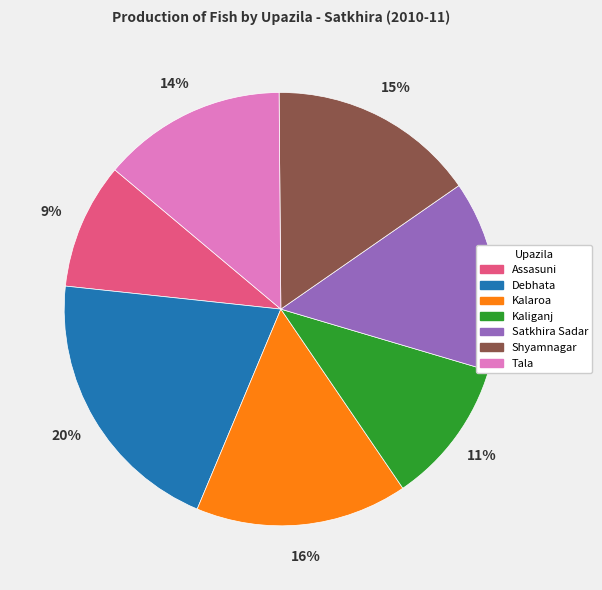

Which category has the biggest portion of the pie?

Debhata